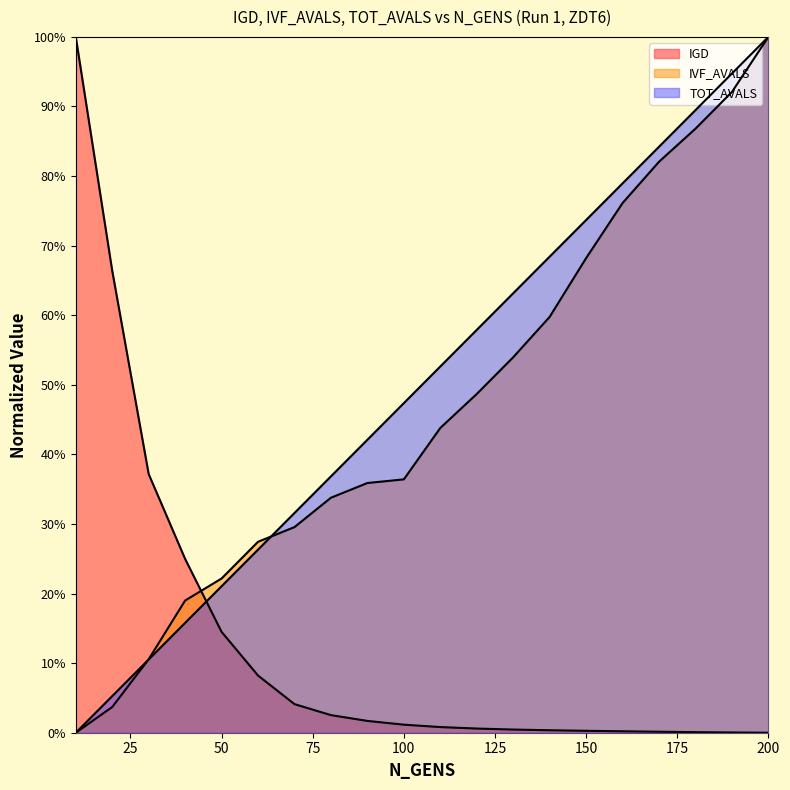

What is the sum of the IVF_AVALS values at 50 and 100?

0.6